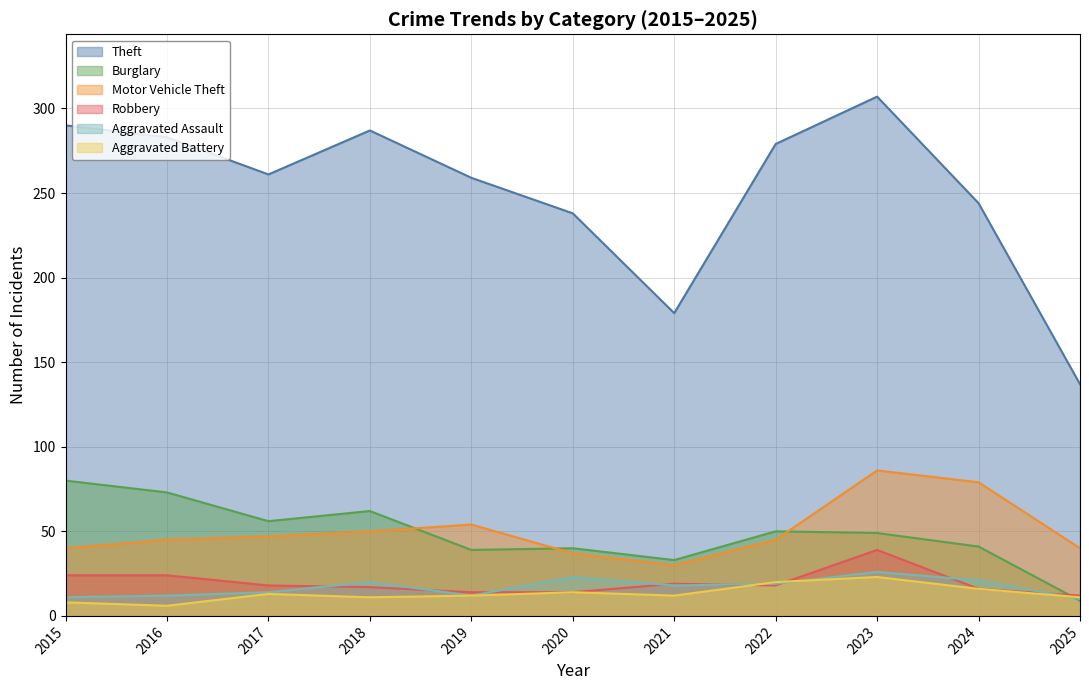

What is the highest value of the Motor Vehicle Theft series?

86